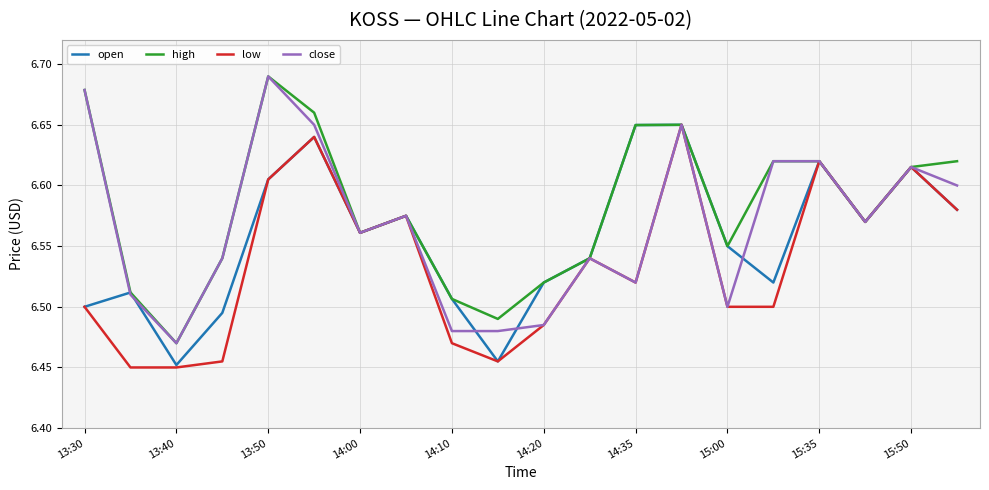

List the series in order of their overall mean, lowest first.

low, open, close, high